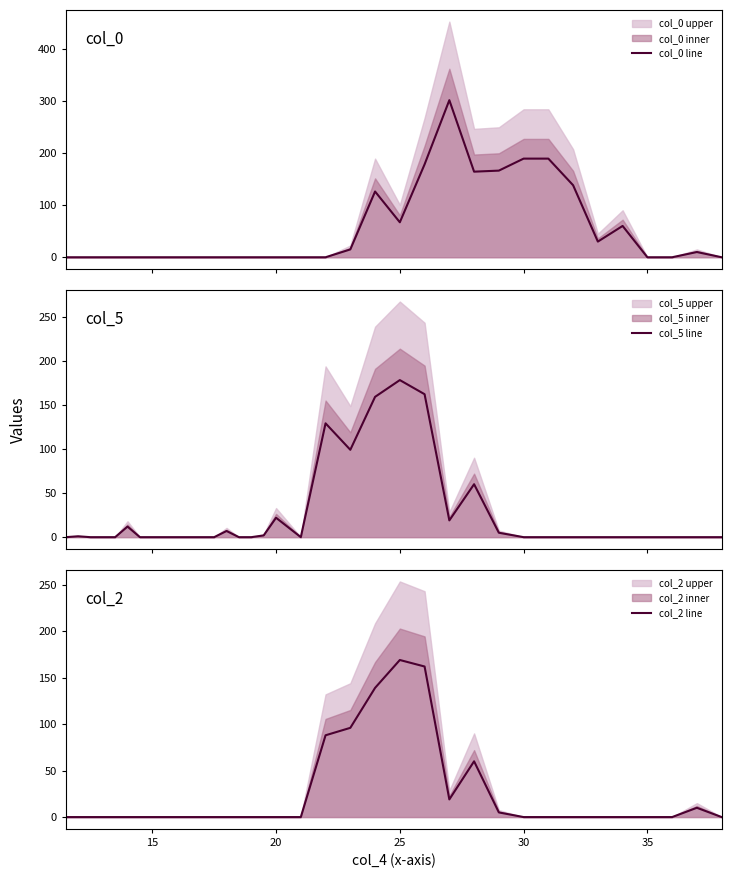

True or false: col_0 line and col_5 line cross at least once.

True